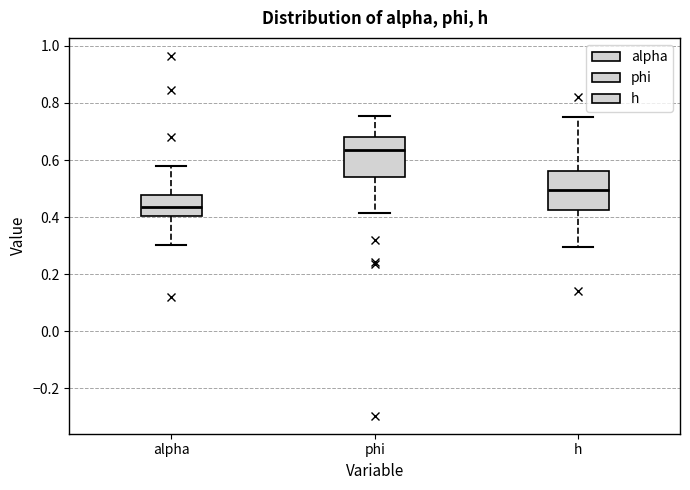

Where does the upper whisker of the box for h end on the y-axis? The values are not printed on the chart, so give them approximately, as read against the axis.

0.74